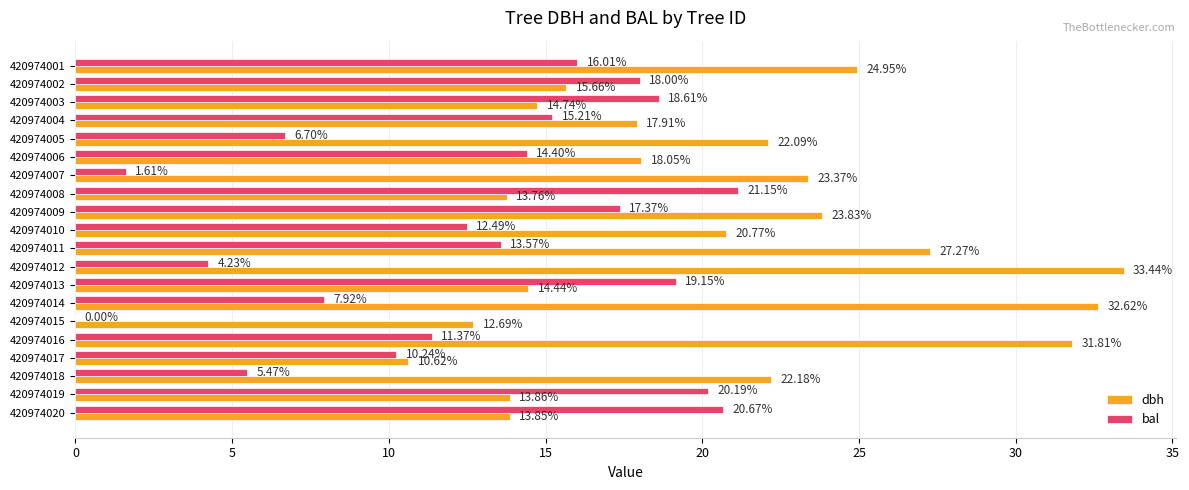

What is the sum of the bal values at 420974003 and 420974014?

26.5